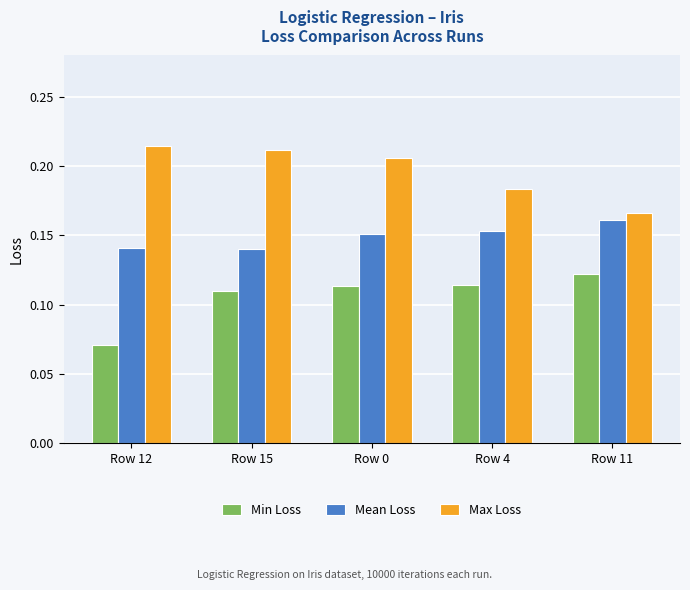

At which category is the sum across all series the highest?

Row 0